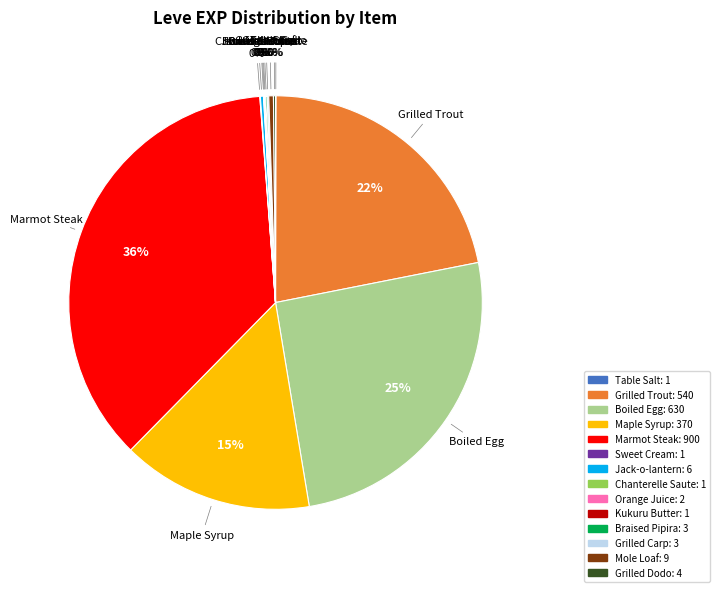

What is the ratio of the value at Boiled Egg to the value at Marmot Steak?

0.7